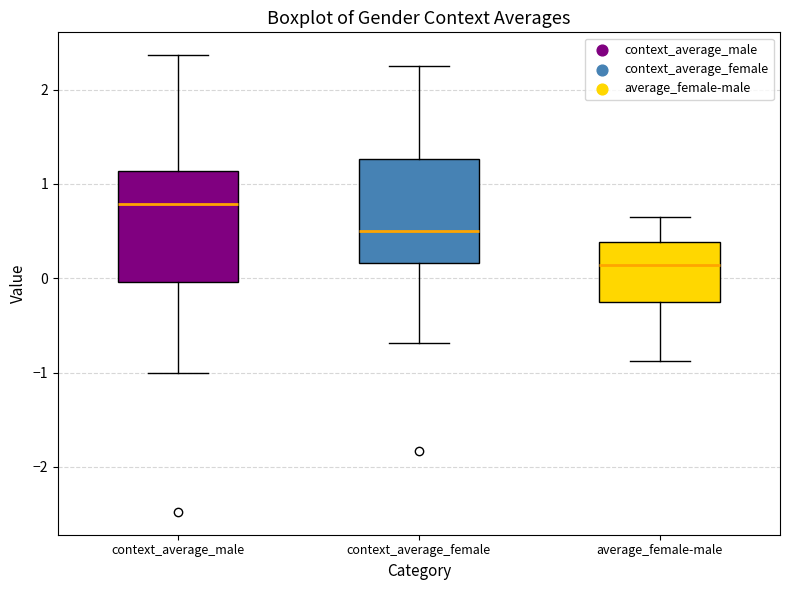

Where does the median line of the box for average_female-male sit on the y-axis? The values are not printed on the chart, so give them approximately, as read against the axis.

0.1